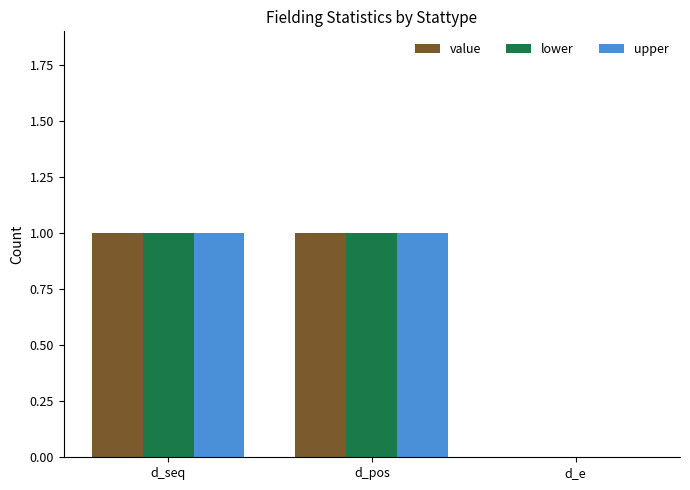

Is the value of upper at d_pos greater than the value of lower at d_e?

Yes